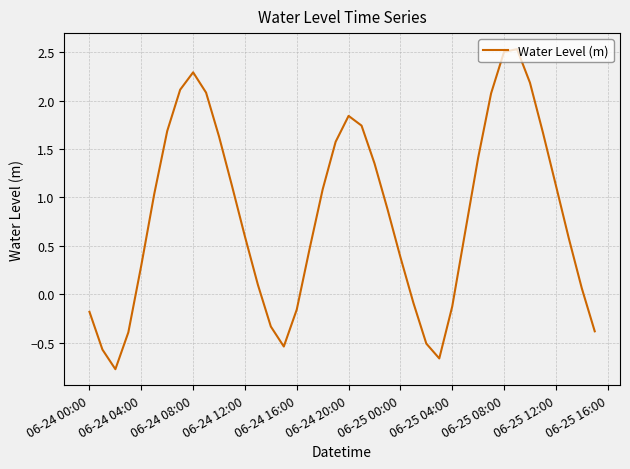

What is the greatest value displayed?

2.5